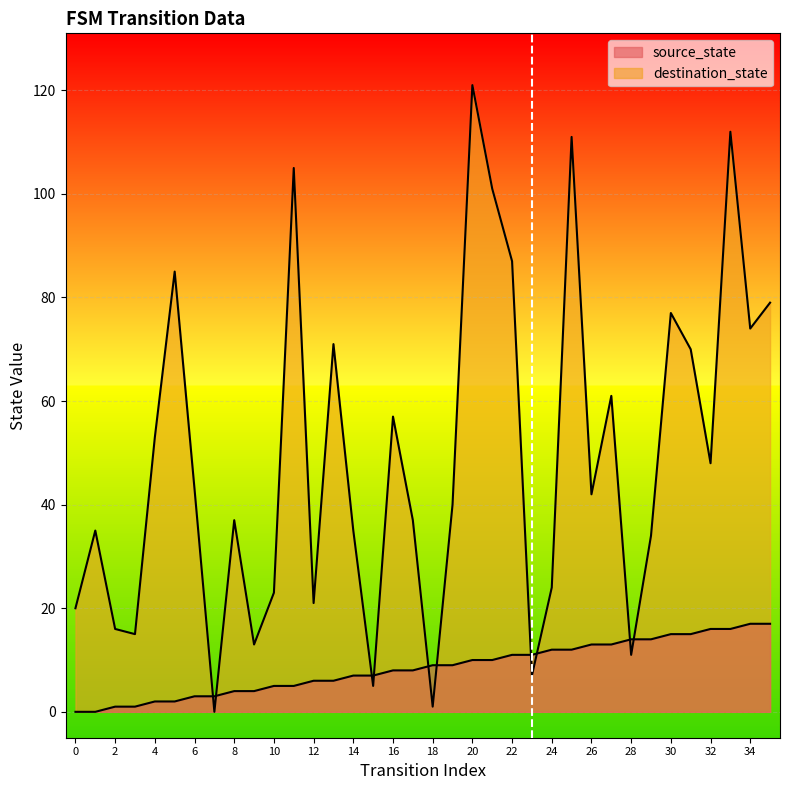

The value of source_state at 33 is 8. True or false?

False